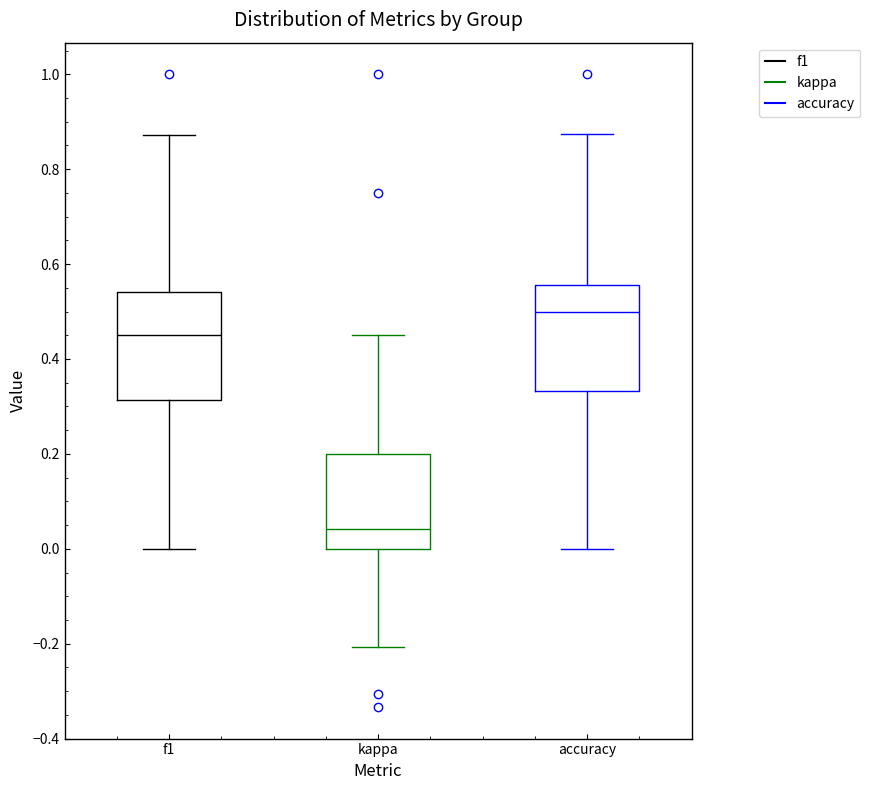

Where is the lower edge of the box for kappa on the y-axis? The values are not printed on the chart, so give them approximately, as read against the axis.

0.00